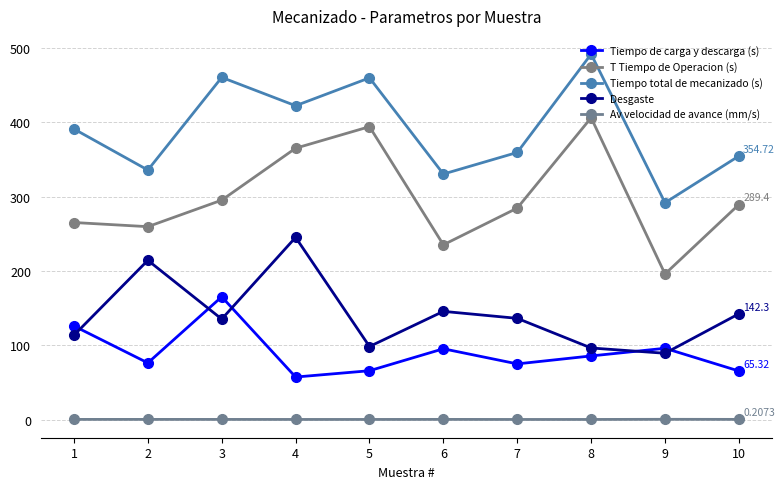

Which series has the largest total across all categories?

Tiempo total de mecanizado (s)